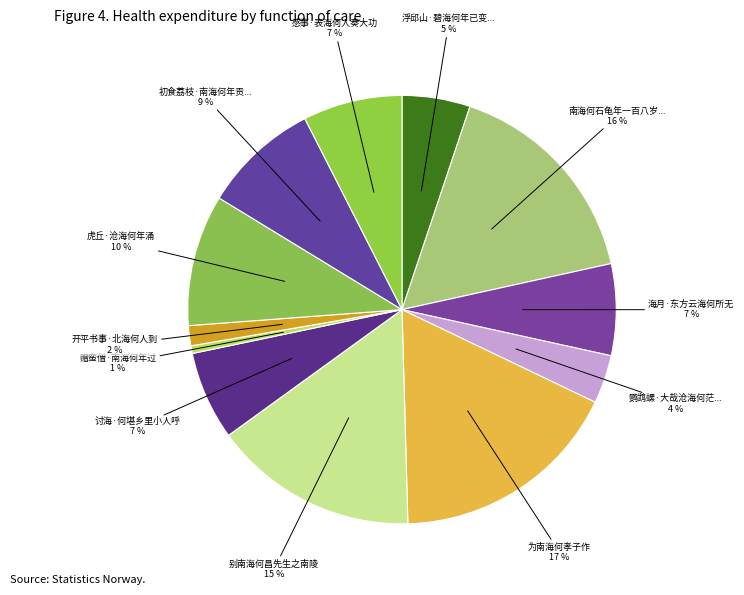

How many slices are in this pie chart?

12